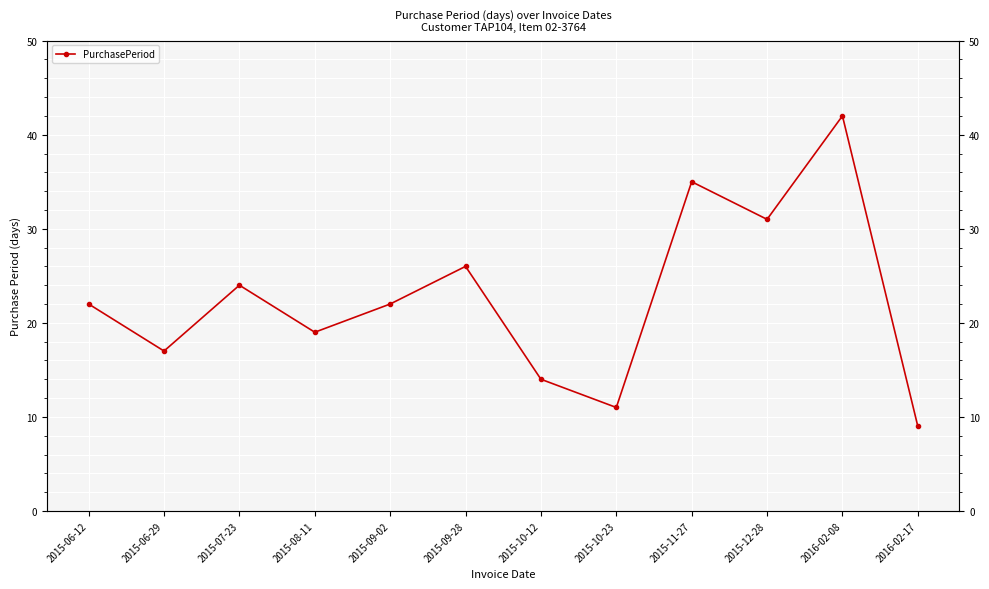

Reading right to left, what are all the values shown in this chart?

2016-02-17=9	2016-02-08=42	2015-12-28=31	2015-11-27=35	2015-10-23=11	2015-10-12=14	2015-09-28=26	2015-09-02=22	2015-08-11=19	2015-07-23=24	2015-06-29=17	2015-06-12=22